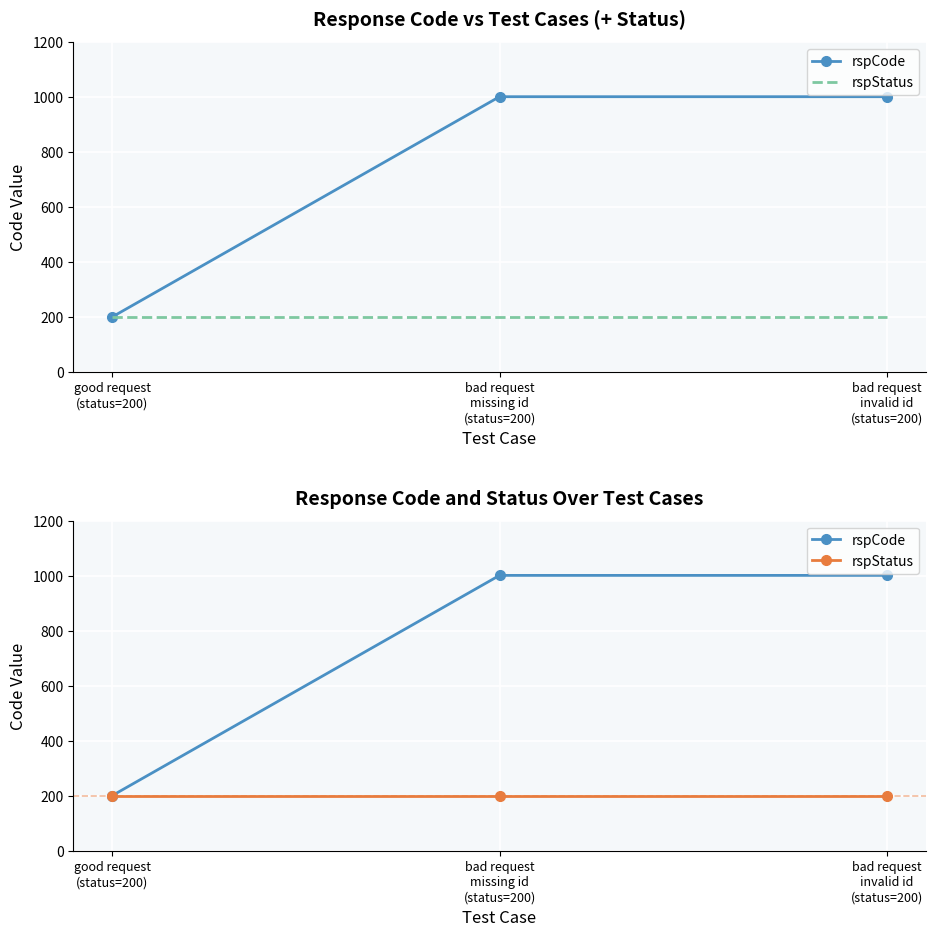

Is it true that rspStatus equals 350 at good request
(status=200)?

False